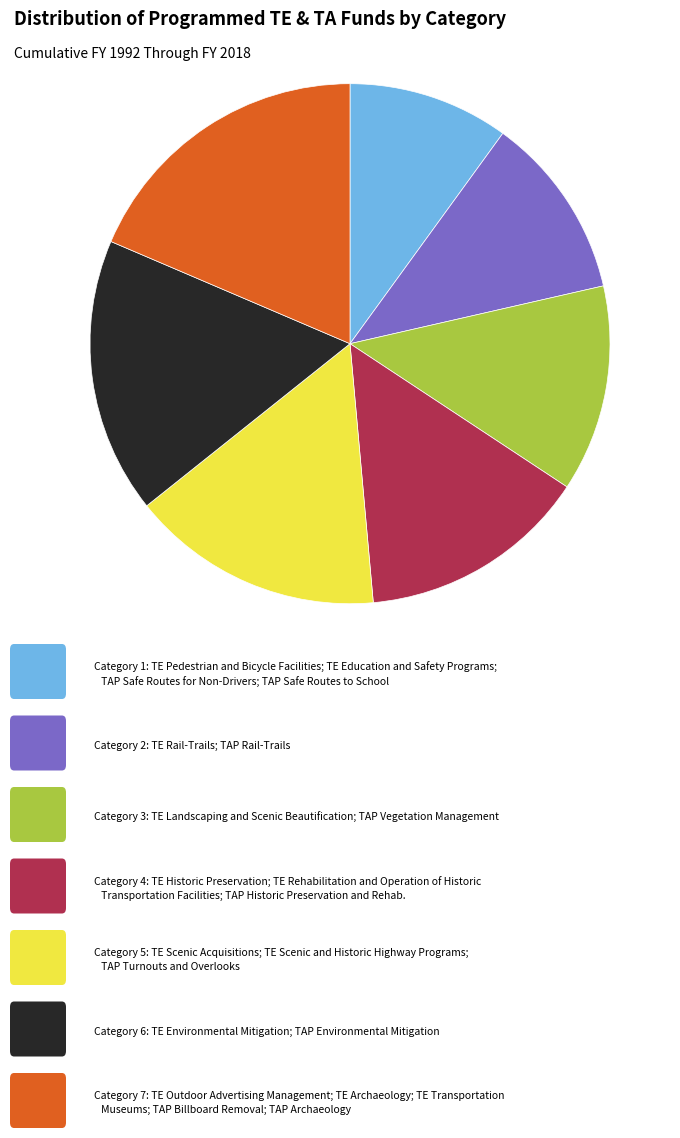

Is there any slice that represents more than half of the pie?

No